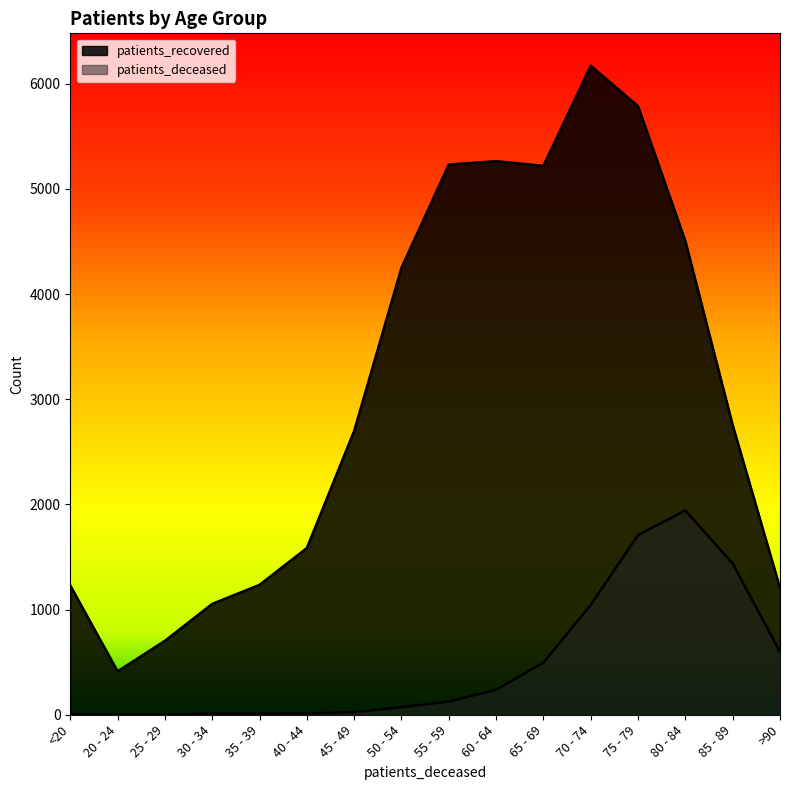

How many lines are shown in the chart?

2